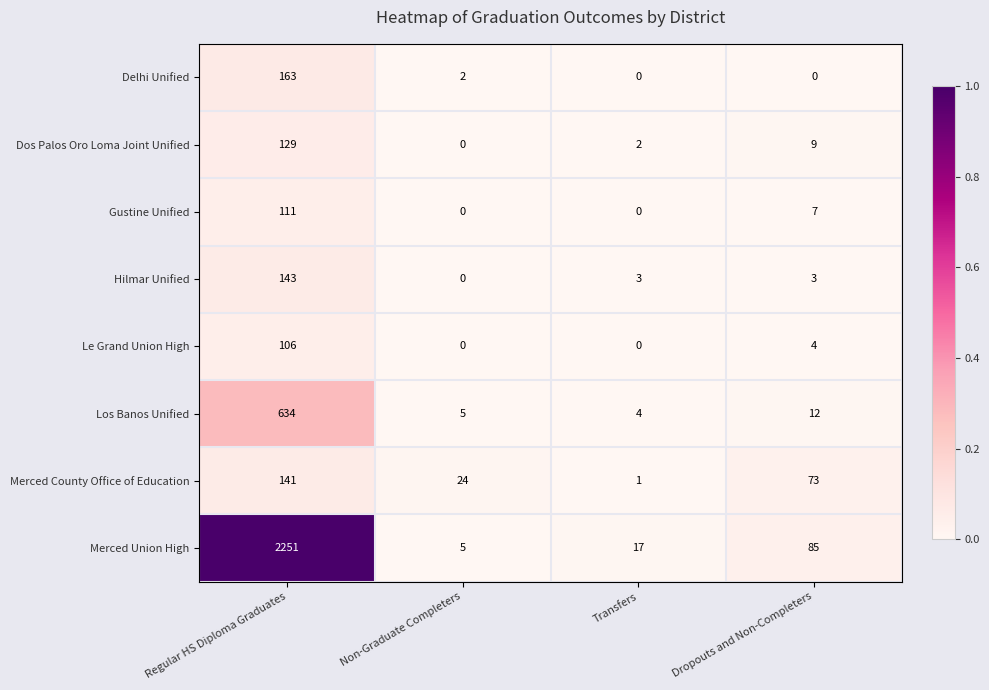

The value of Delhi Unified at Dropouts and Non-Completers is 0. True or false?

True